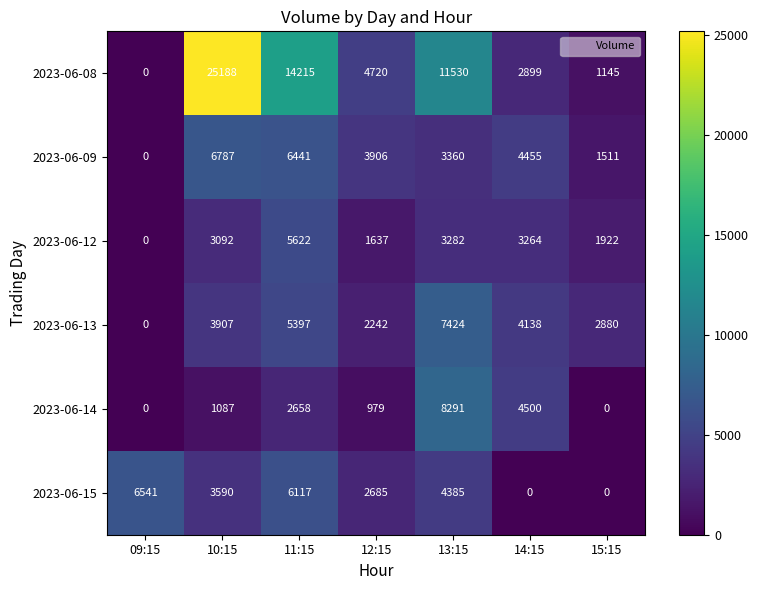

What is the greatest value displayed?

25188